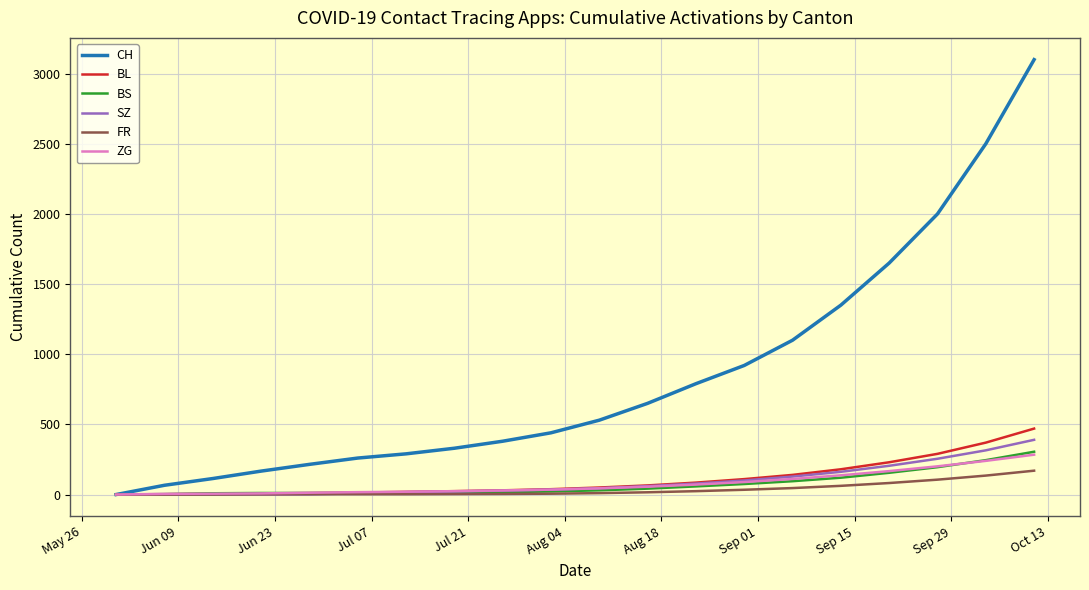

Which series has the largest total across all categories?

CH